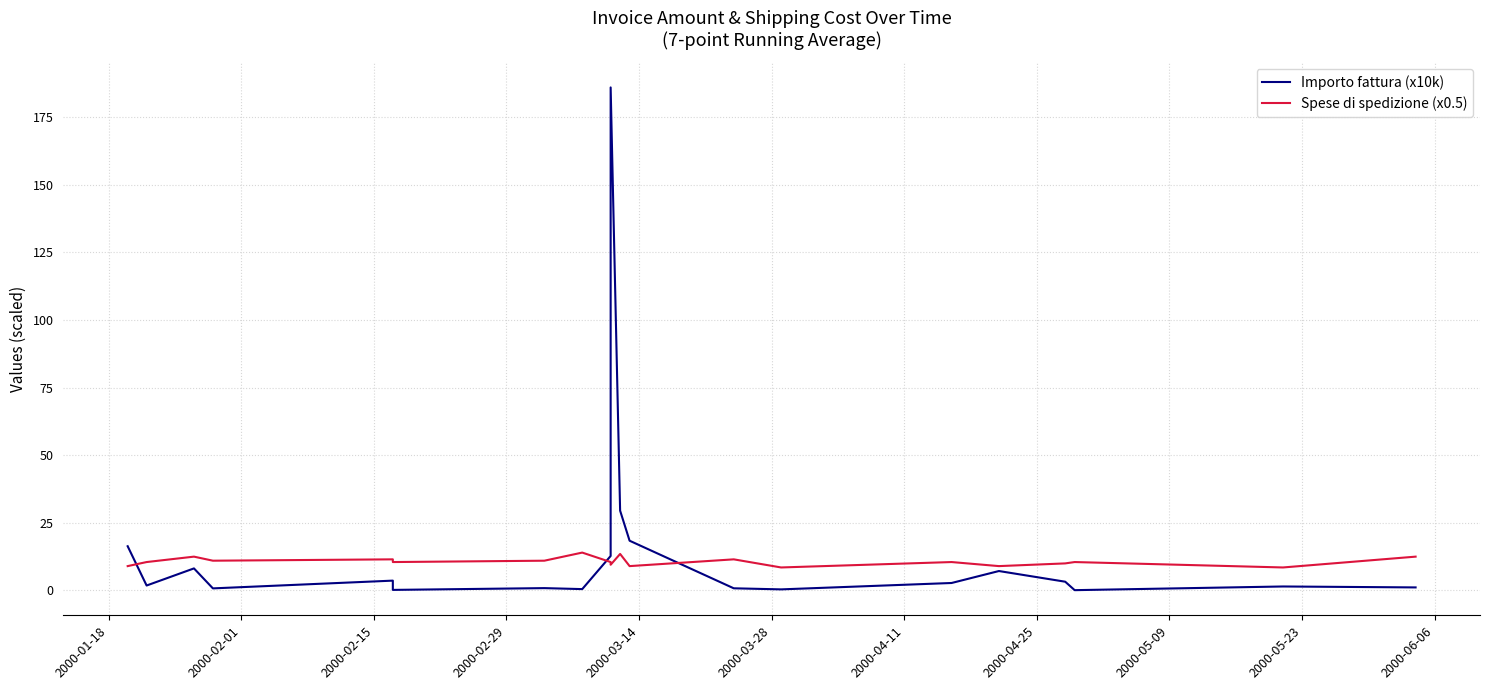

The value of Importo fattura (x10k) at 2000-03-28 is 0.1. True or false?

False